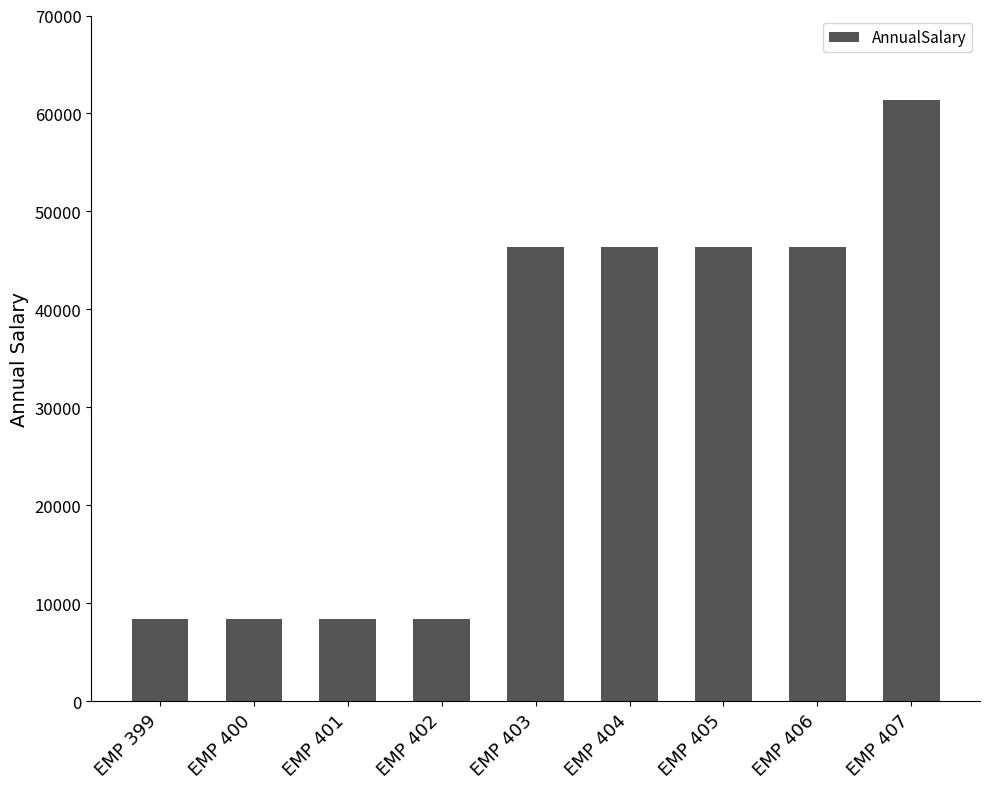

Is it true that the value at EMP 400 is 5826.9?

False